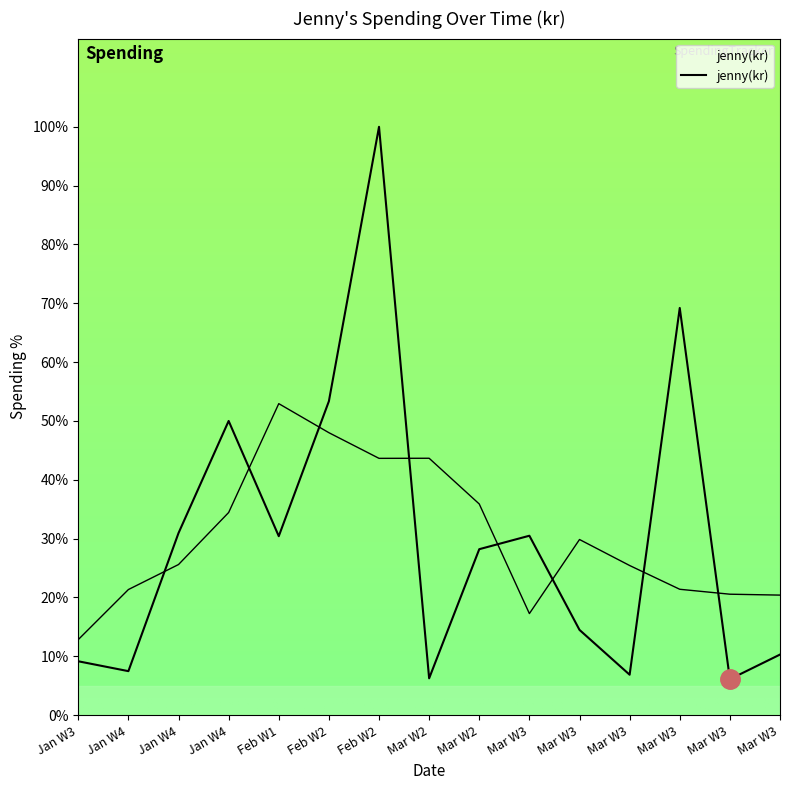

How many data points are above 28?

8